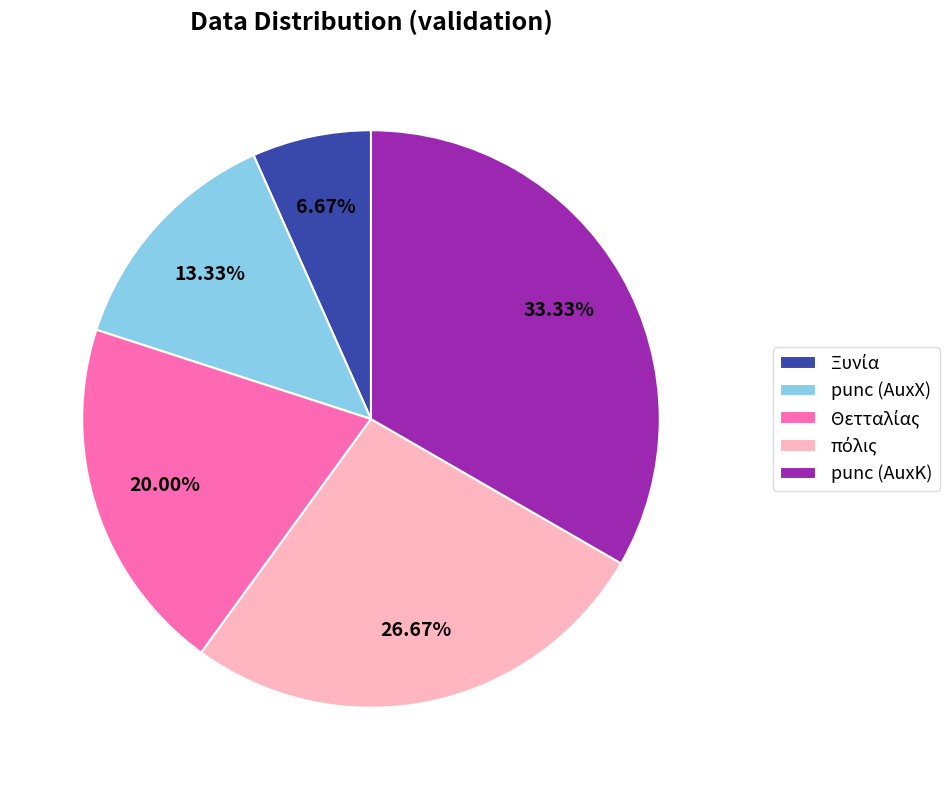

Which category has the biggest portion of the pie?

punc (AuxK)